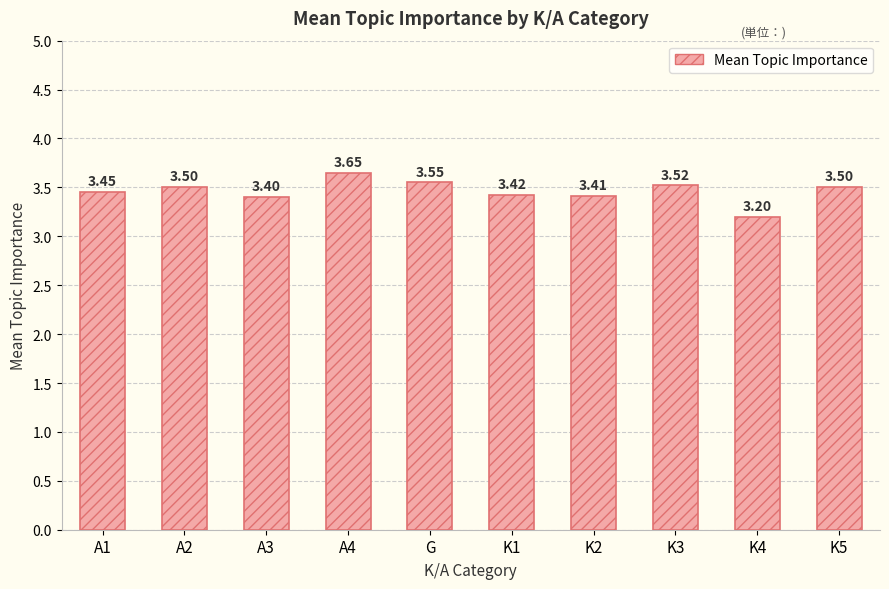

Are the bars grouped side by side (vs. stacked)?

No